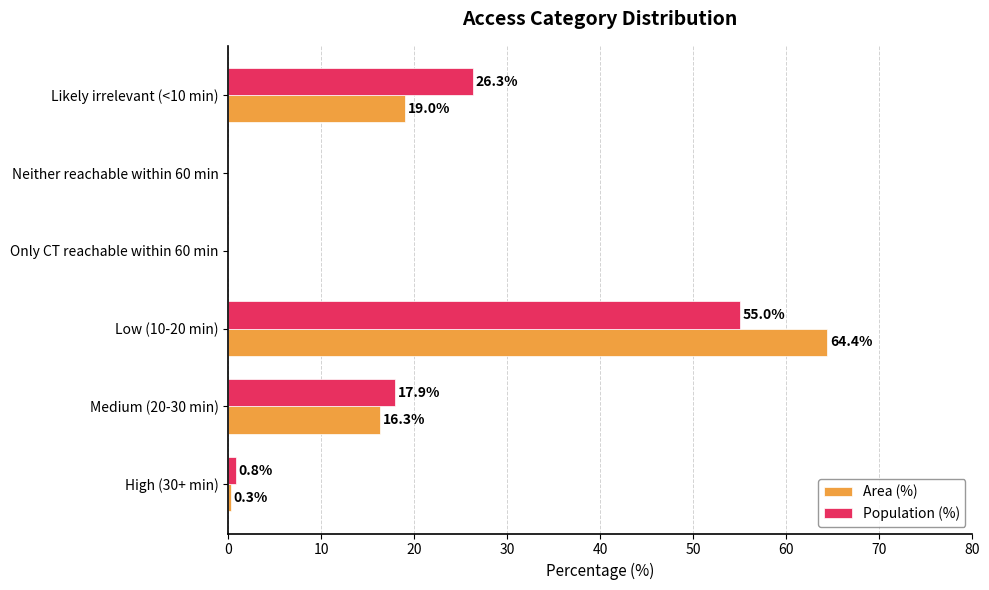

Where is Population (%) nearest to the value 27?

Likely irrelevant (<10 min)